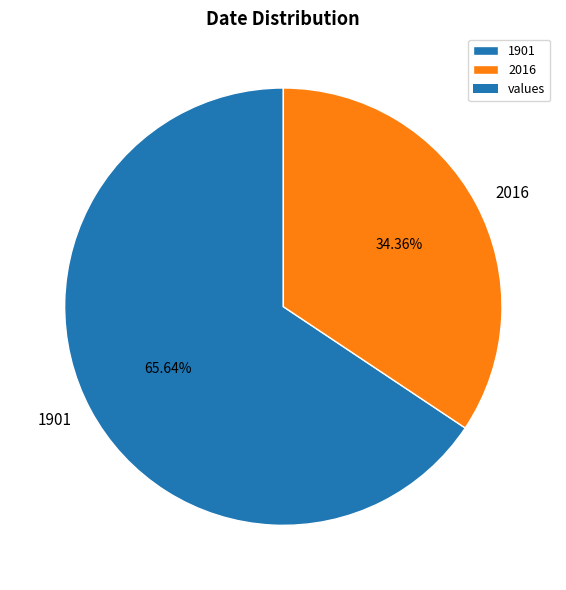

What percentage is the 1901 slice, to the nearest percent?

66%